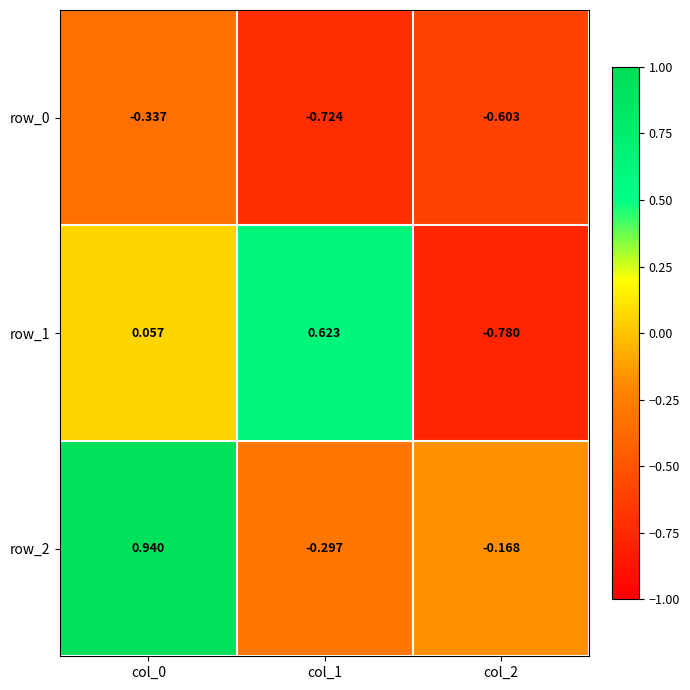

How many data points in row_1 are less than 0?

1